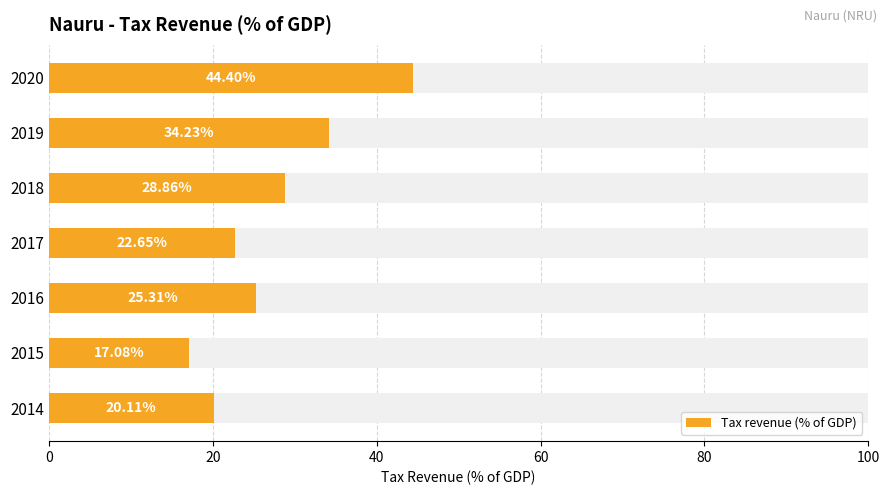

Are the bars horizontal?

Yes